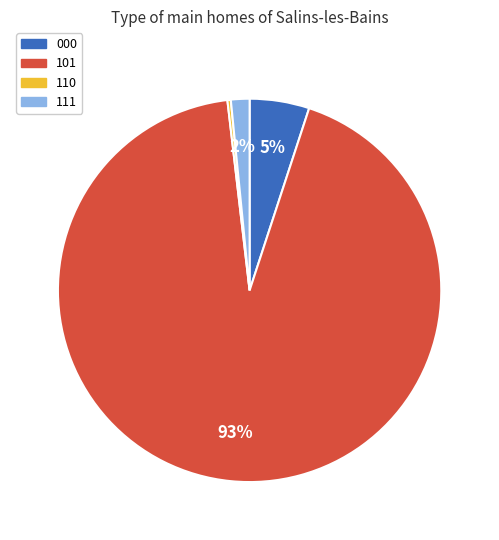

Is it true that 110 is 0% of the pie?

True